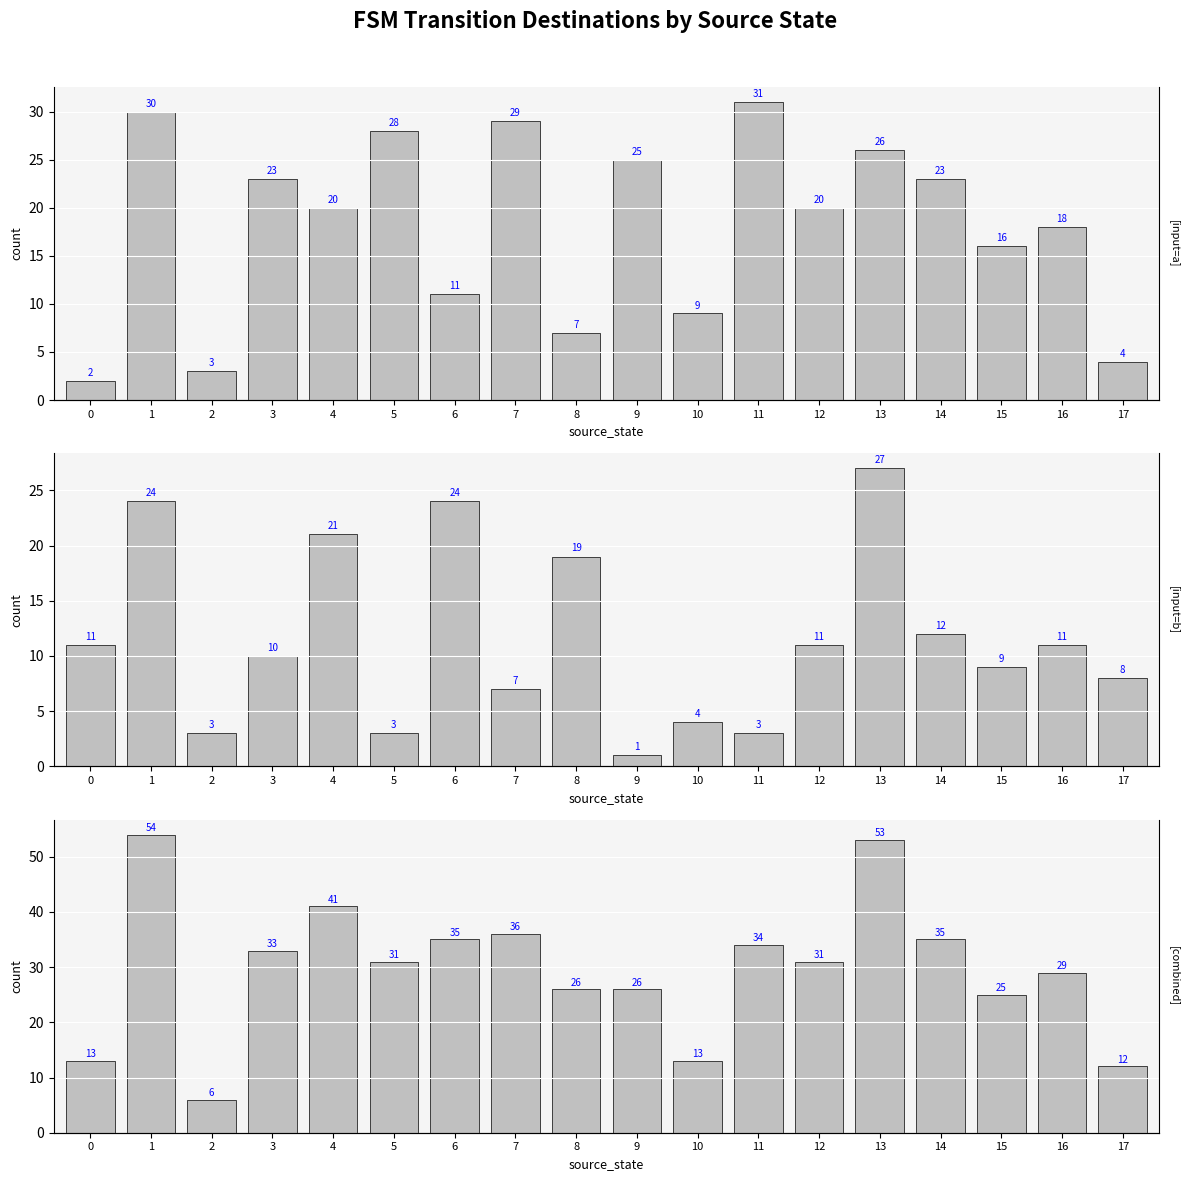

At 13, list the series in order from largest to smallest.

combined, input=b, input=a